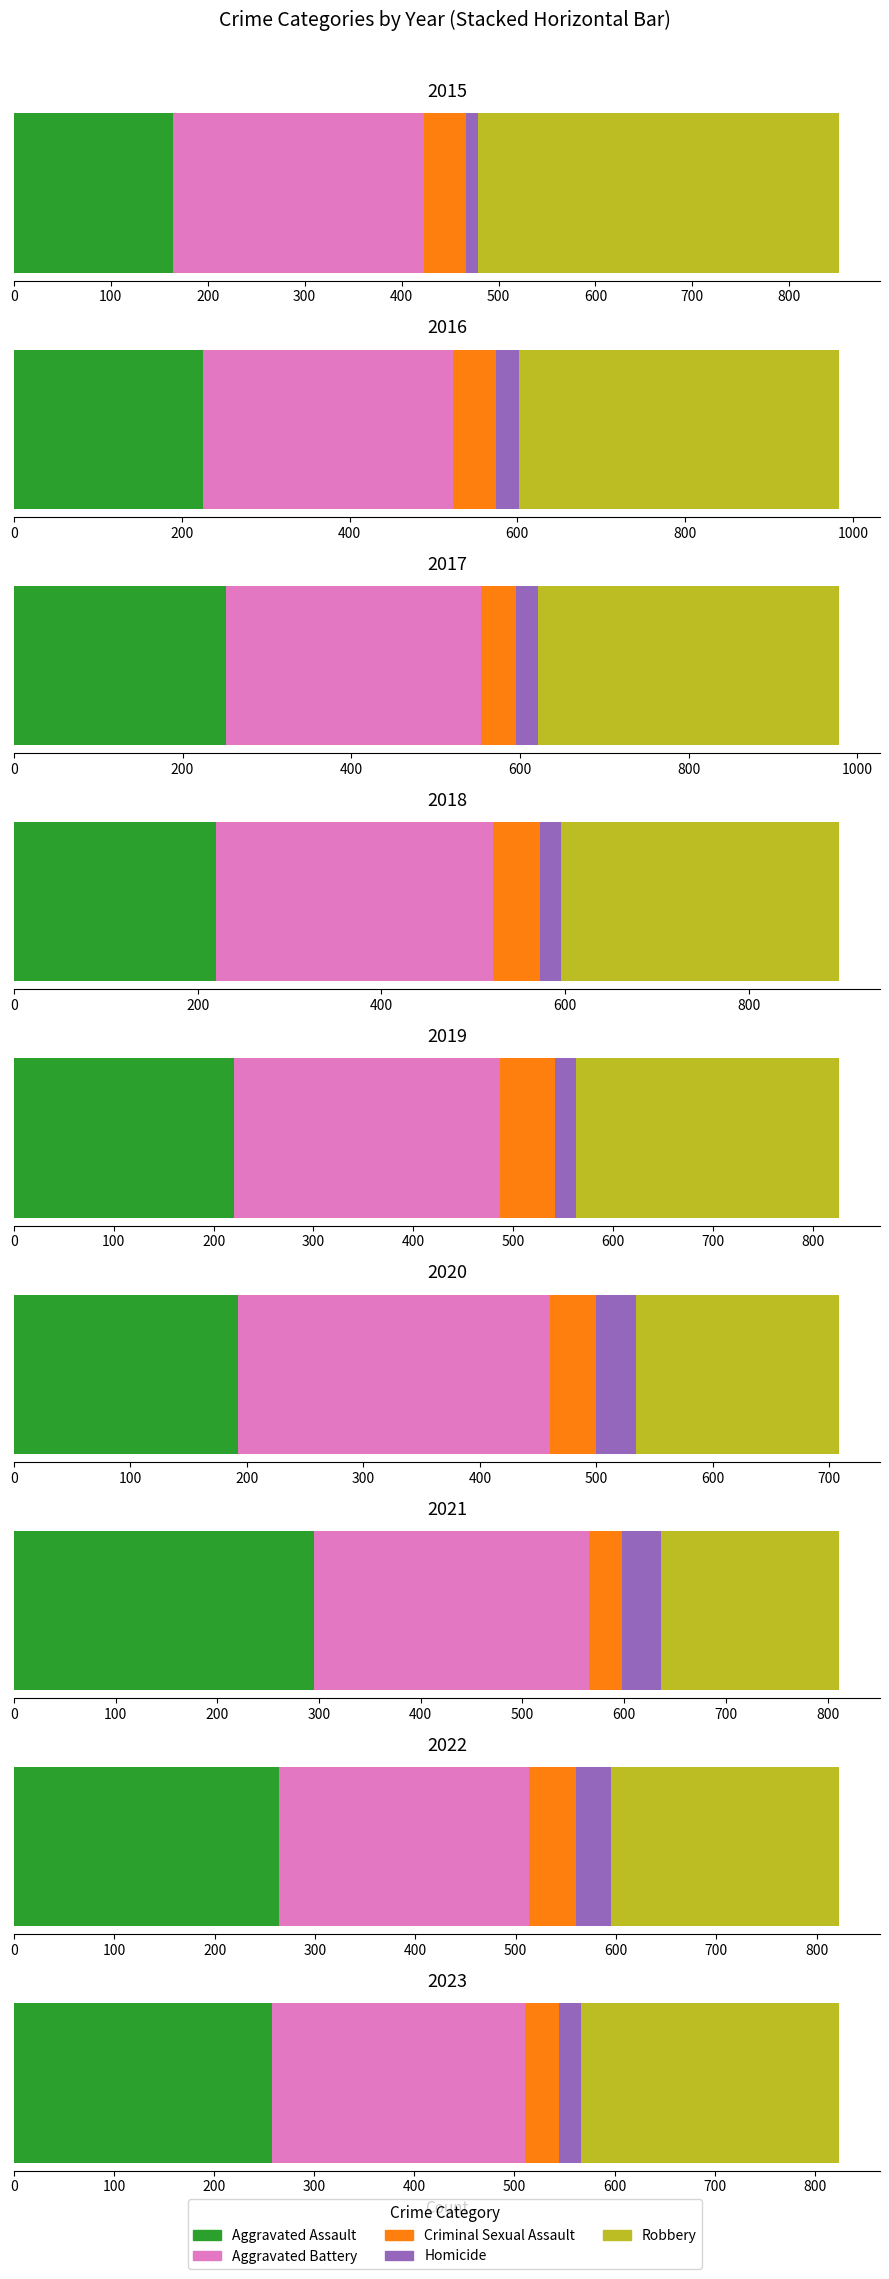

Rank the series at 2023 from lowest to highest value.

Homicide, Criminal Sexual Assault, Aggravated Battery, Robbery, Aggravated Assault